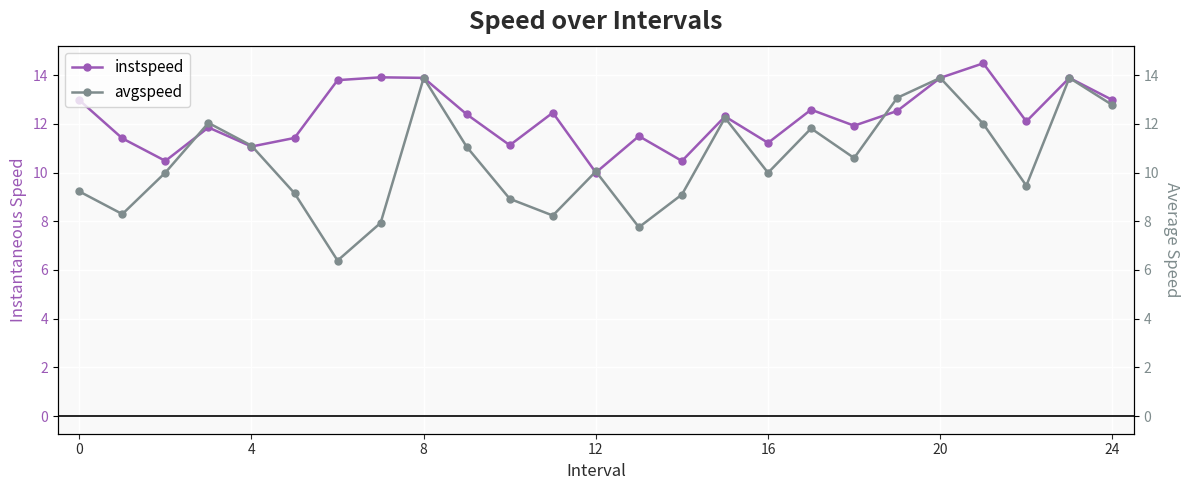

What is the lowest value of the instspeed series?

10.0